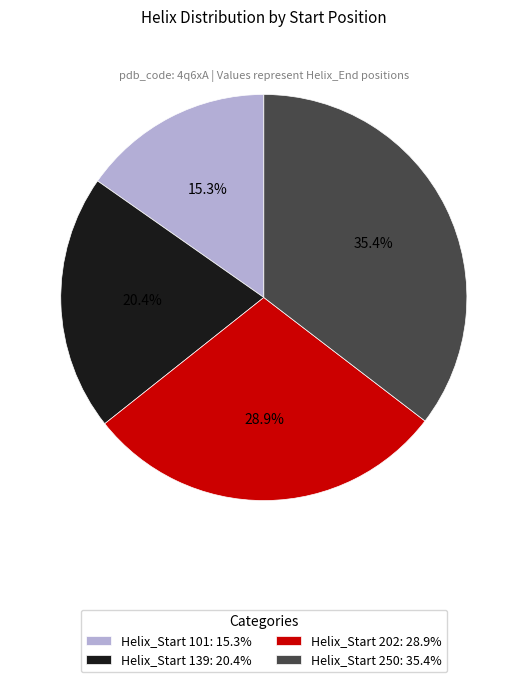

Which category has the smallest portion of the pie?

Helix_Start 101: 15.3%